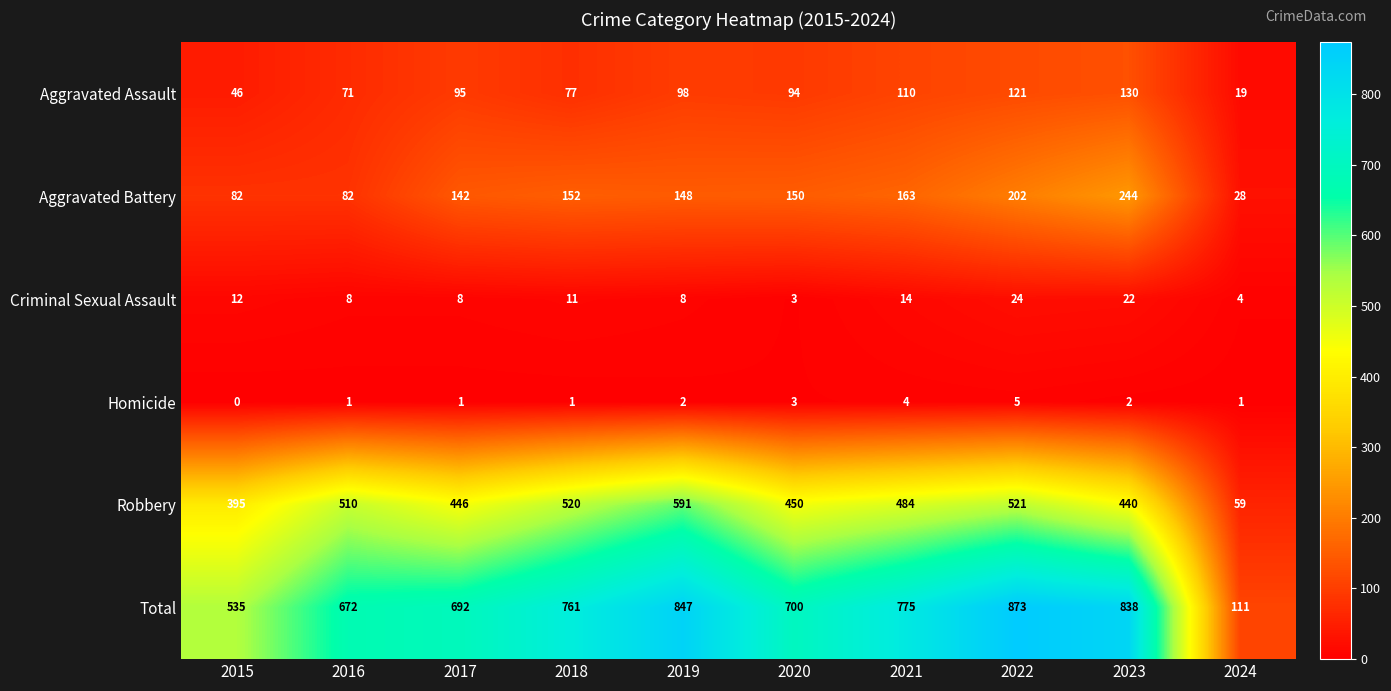

What is the spread (max minus min) of values at 2023?

836